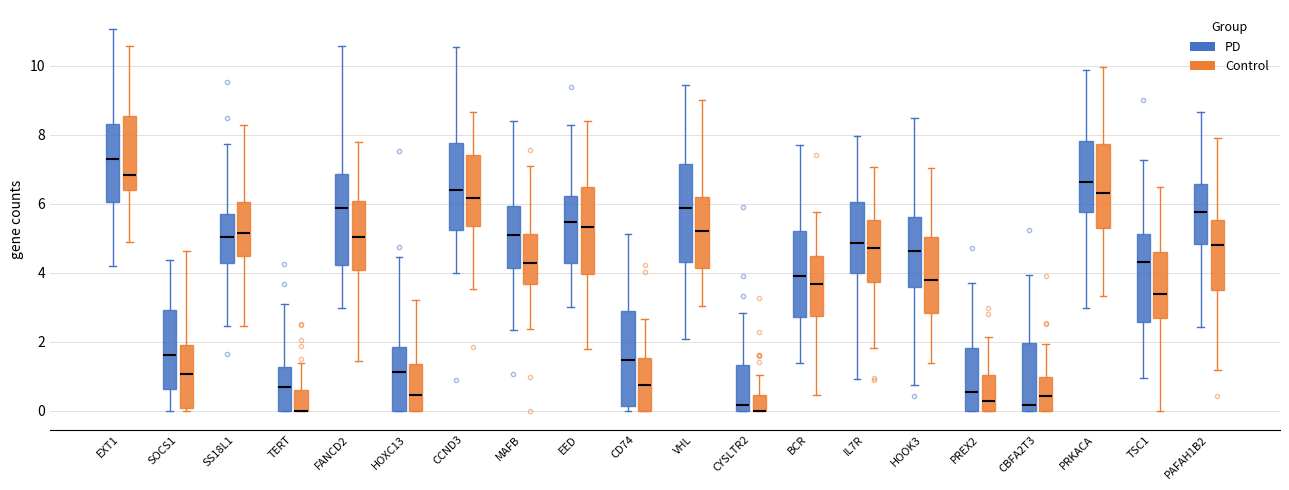

Reading left to right, read every box against the y-axis: the position of its median line, the range the box covers, and the ends of its whiskers. The values are not printed on the chart, so give them approximately, as read against the axis.

EXT1 (PD): median 7.4, box 6.0 to 8.4, whiskers 4.2 to 11.0
EXT1 (Control): median 6.8, box 6.4 to 8.6, whiskers 4.8 to 10.6
SOCS1 (PD): median 1.6, box 0.6 to 3.0, whiskers 0.0 to 4.4
SOCS1 (Control): median 1.0, box 0.0 to 2.0, whiskers 0.0 (just below the box's lower edge) to 4.6
SS18L1 (PD): median 5.0, box 4.2 to 5.6, whiskers 2.4 to 7.8
SS18L1 (Control): median 5.2, box 4.4 to 6.0, whiskers 2.4 to 8.2
TERT (PD): median 0.6, box 0.0 to 1.2, whiskers 0.0 to 3.0
TERT (Control): median 0.0 (drawn on the box's lower edge), box 0.0 to 0.6, whiskers 0.0 to 1.4
FANCD2 (PD): median 5.8, box 4.2 to 6.8, whiskers 3.0 to 10.6
FANCD2 (Control): median 5.0, box 4.0 to 6.0, whiskers 1.4 to 7.8
HOXC13 (PD): median 1.2, box 0.0 to 1.8, whiskers 0.0 to 4.4
HOXC13 (Control): median 0.4, box 0.0 to 1.4, whiskers 0.0 to 3.2
CCND3 (PD): median 6.4, box 5.2 to 7.8, whiskers 4.0 to 10.6
CCND3 (Control): median 6.2, box 5.4 to 7.4, whiskers 3.6 to 8.6
MAFB (PD): median 5.0, box 4.2 to 6.0, whiskers 2.4 to 8.4
MAFB (Control): median 4.2, box 3.6 to 5.2, whiskers 2.4 to 7.0
EED (PD): median 5.4, box 4.2 to 6.2, whiskers 3.0 to 8.2
EED (Control): median 5.4, box 4.0 to 6.4, whiskers 1.8 to 8.4
CD74 (PD): median 1.4, box 0.2 to 2.8, whiskers 0.0 to 5.2
CD74 (Control): median 0.8, box 0.0 to 1.6, whiskers 0.0 to 2.6
VHL (PD): median 5.8, box 4.2 to 7.2, whiskers 2.0 to 9.4
VHL (Control): median 5.2, box 4.2 to 6.2, whiskers 3.0 to 9.0
CYSLTR2 (PD): median 0.2, box 0.0 to 1.4, whiskers 0.0 to 2.8
CYSLTR2 (Control): median 0.0 (drawn on the box's lower edge), box 0.0 to 0.4, whiskers 0.0 to 1.0
BCR (PD): median 3.8, box 2.8 to 5.2, whiskers 1.4 to 7.8
BCR (Control): median 3.6, box 2.8 to 4.4, whiskers 0.4 to 5.8
IL7R (PD): median 4.8, box 4.0 to 6.0, whiskers 1.0 to 8.0
IL7R (Control): median 4.8, box 3.8 to 5.6, whiskers 1.8 to 7.0
HOOK3 (PD): median 4.6, box 3.6 to 5.6, whiskers 0.8 to 8.4
HOOK3 (Control): median 3.8, box 2.8 to 5.0, whiskers 1.4 to 7.0
PREX2 (PD): median 0.6, box 0.0 to 1.8, whiskers 0.0 to 3.8
PREX2 (Control): median 0.2, box 0.0 to 1.0, whiskers 0.0 to 2.2
CBFA2T3 (PD): median 0.2, box 0.0 to 2.0, whiskers 0.0 to 4.0
CBFA2T3 (Control): median 0.4, box 0.0 to 1.0, whiskers 0.0 to 2.0
PRKACA (PD): median 6.6, box 5.8 to 7.8, whiskers 3.0 to 9.8
PRKACA (Control): median 6.4, box 5.2 to 7.8, whiskers 3.4 to 10.0
TSC1 (PD): median 4.2, box 2.6 to 5.2, whiskers 1.0 to 7.2
TSC1 (Control): median 3.4, box 2.6 to 4.6, whiskers 0.0 to 6.4
PAFAH1B2 (PD): median 5.8, box 4.8 to 6.6, whiskers 2.4 to 8.6
PAFAH1B2 (Control): median 4.8, box 3.4 to 5.6, whiskers 1.2 to 7.8